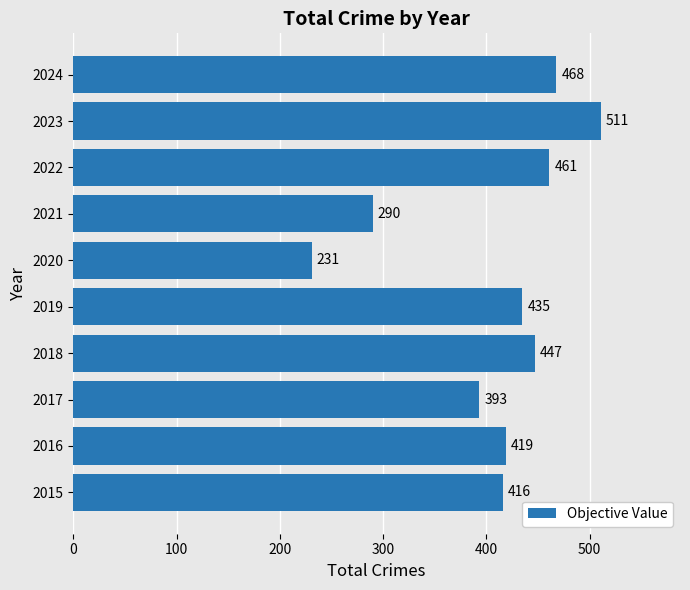

At which category does the chart reach its minimum across all series?

2020